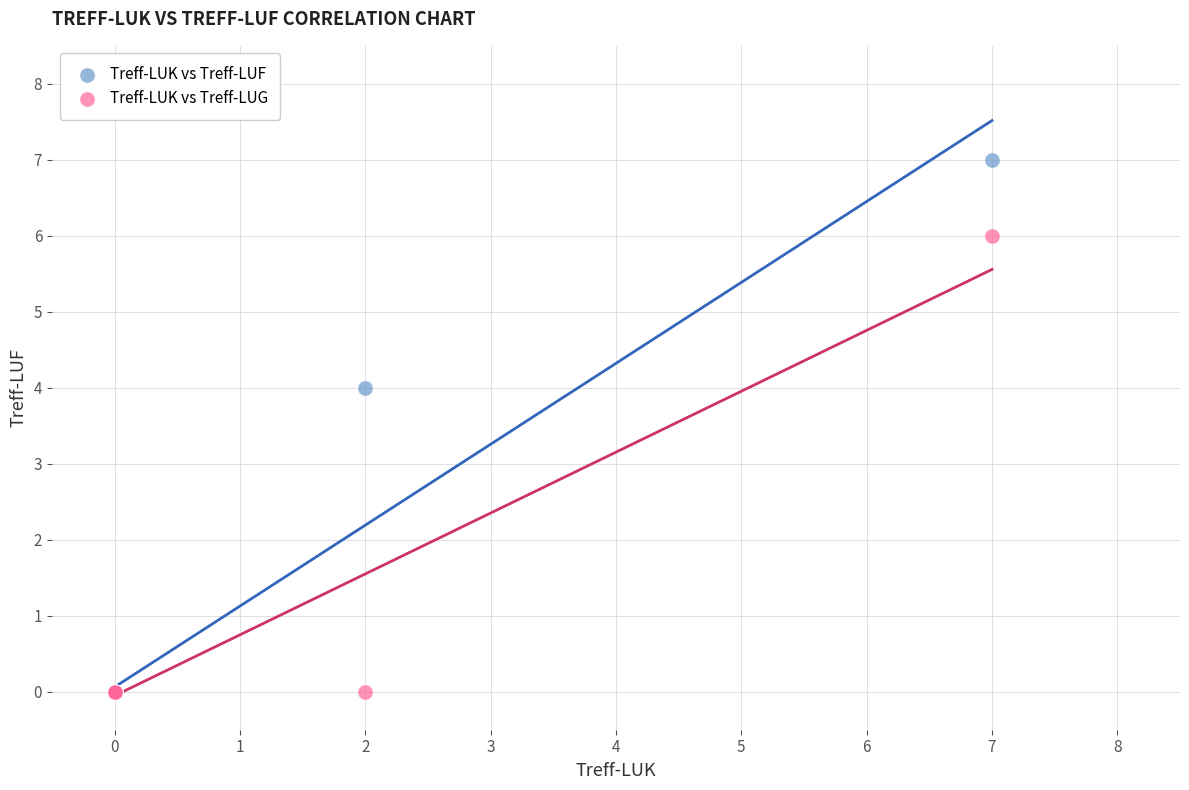

Which series reaches the maximum Y coordinate?

Treff-LUK vs Treff-LUF